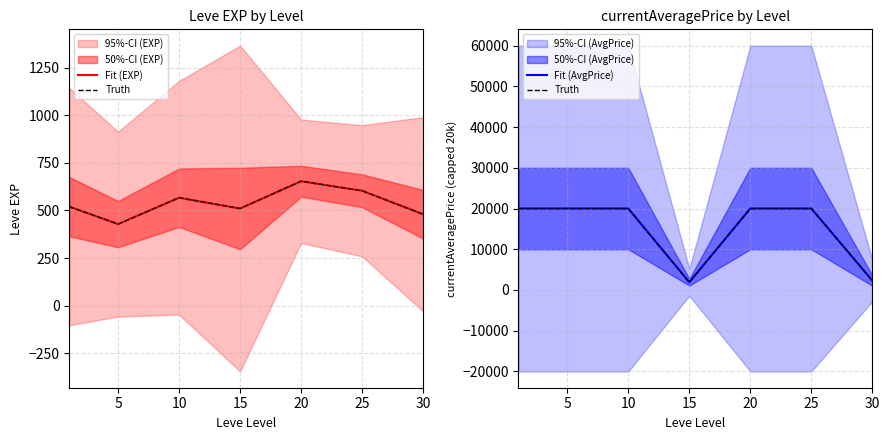

At how many categories does at least one series exceed 13447?

5